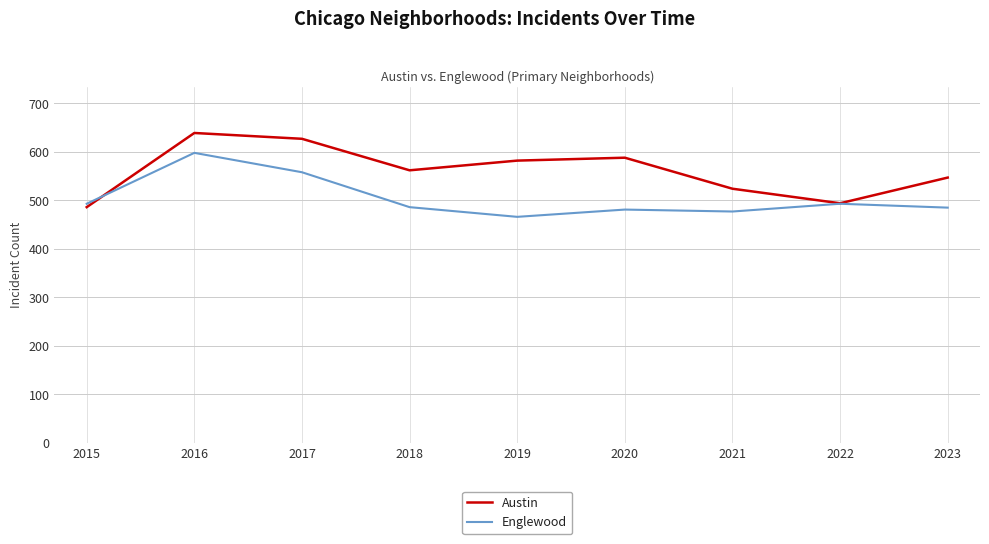

Between which two adjacent categories do Englewood and Austin first intersect?

2015 and 2016